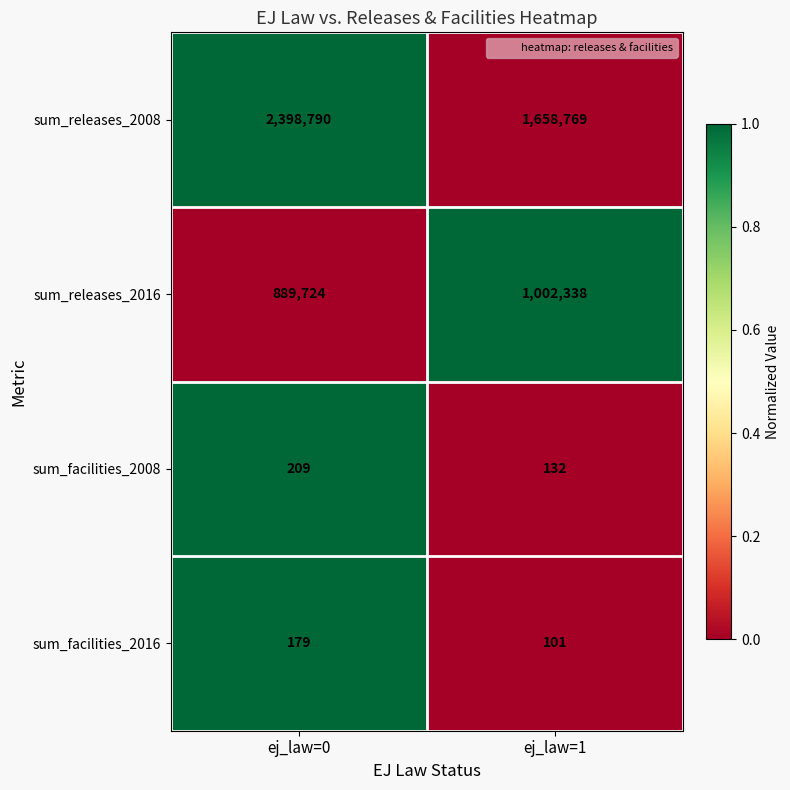

Is the value of sum_releases_2008 at ej_law=0 greater than the value of sum_facilities_2008 at ej_law=0?

Yes